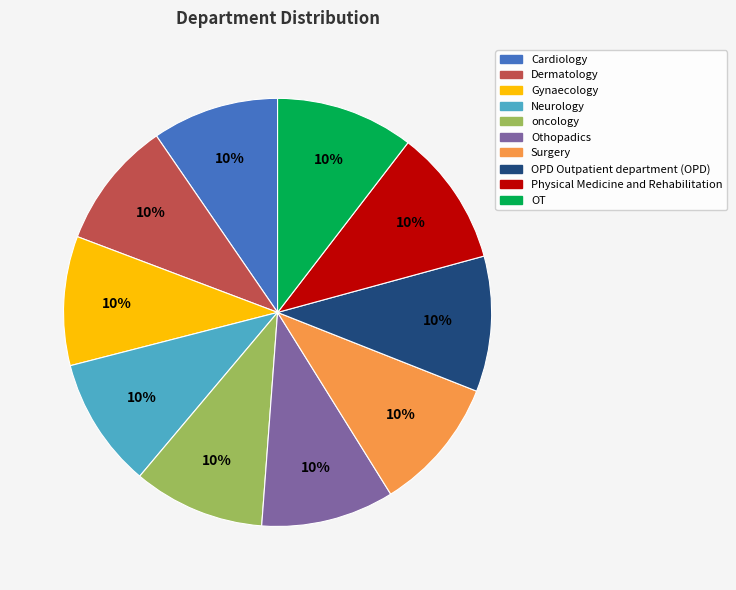

Does any single category account for the majority?

No